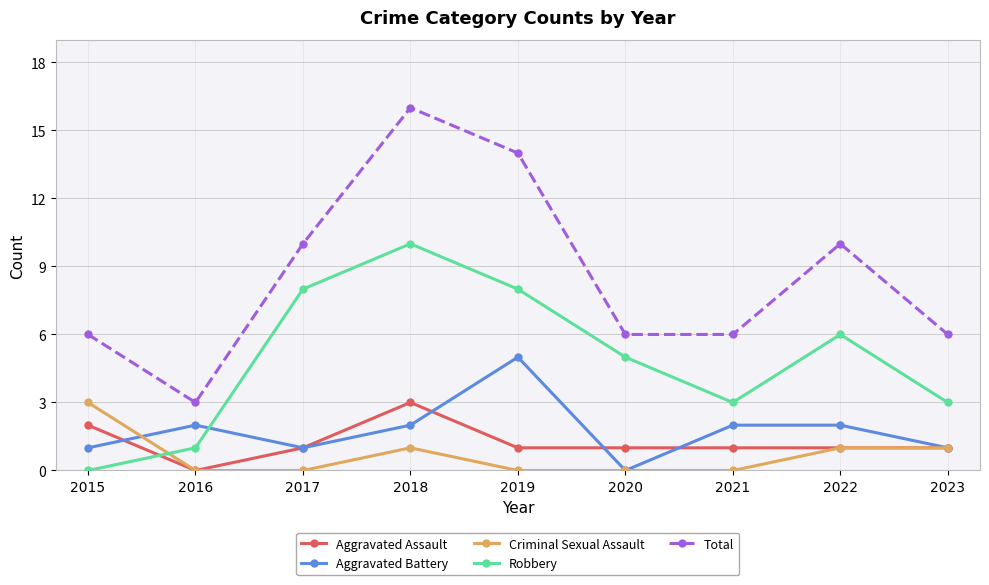

Is the value of Aggravated Battery at 2019 greater than the value of Total at 2020?

No